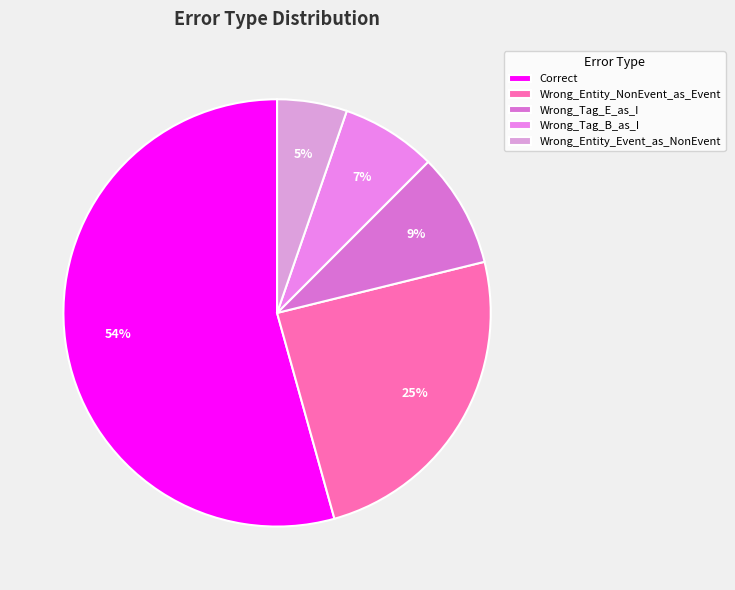

Rank the categories by value from highest to lowest.

Correct, Wrong_Entity_NonEvent_as_Event, Wrong_Tag_E_as_I, Wrong_Tag_B_as_I, Wrong_Entity_Event_as_NonEvent